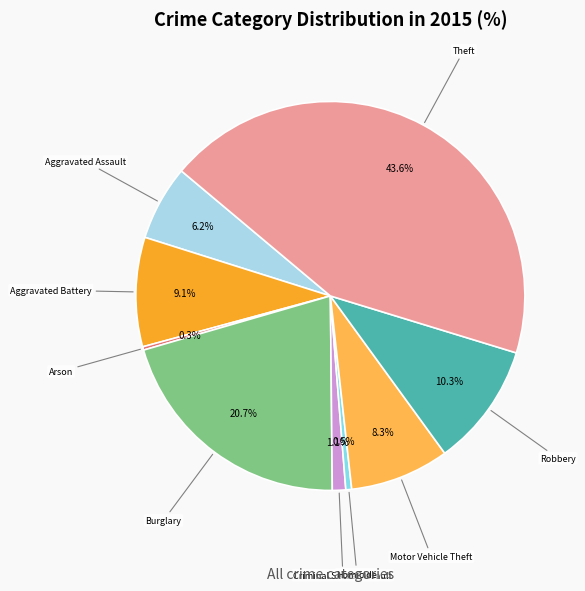

Is there a majority slice in this chart?

No